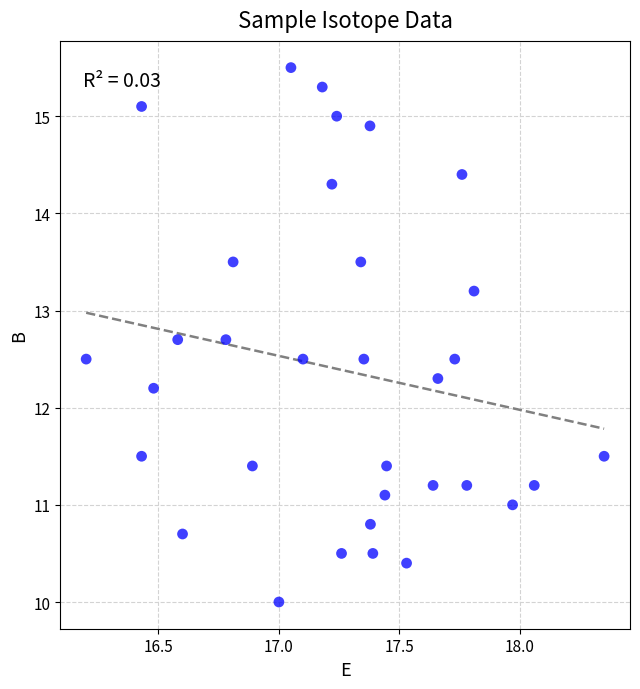

What Y value in the scatter plot is closest to 12?

12.2